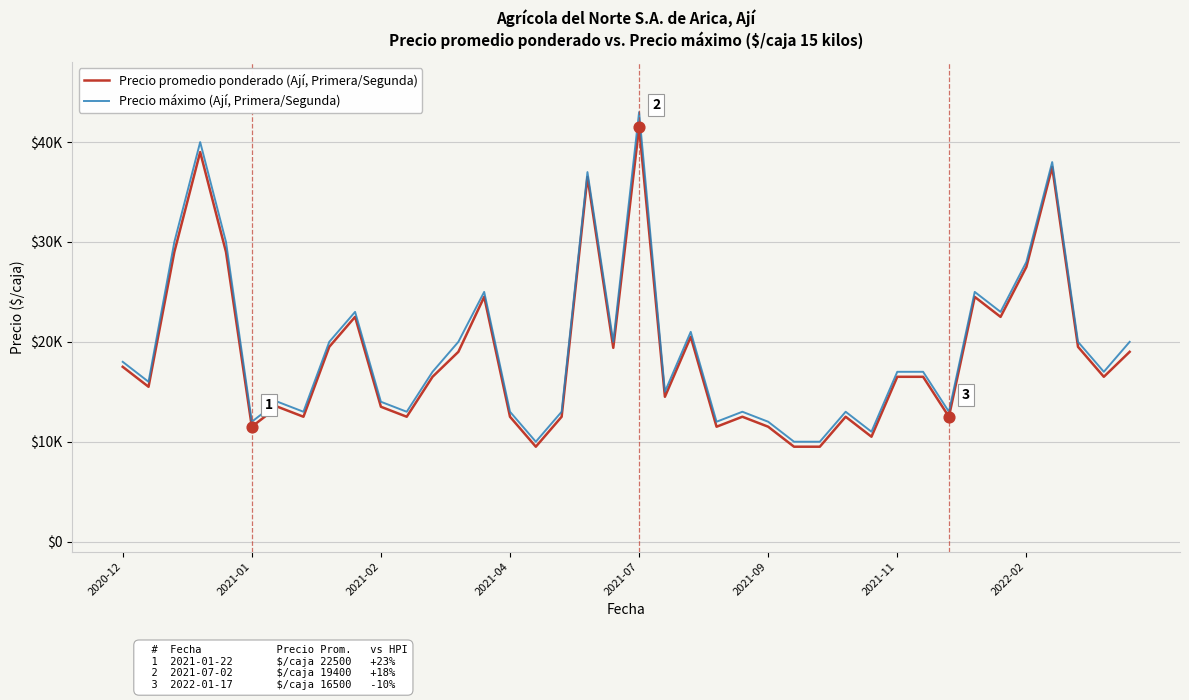

What are all the series names shown in the legend?

Precio promedio ponderado (Ají, Primera/Segunda), Precio máximo (Ají, Primera/Segunda)